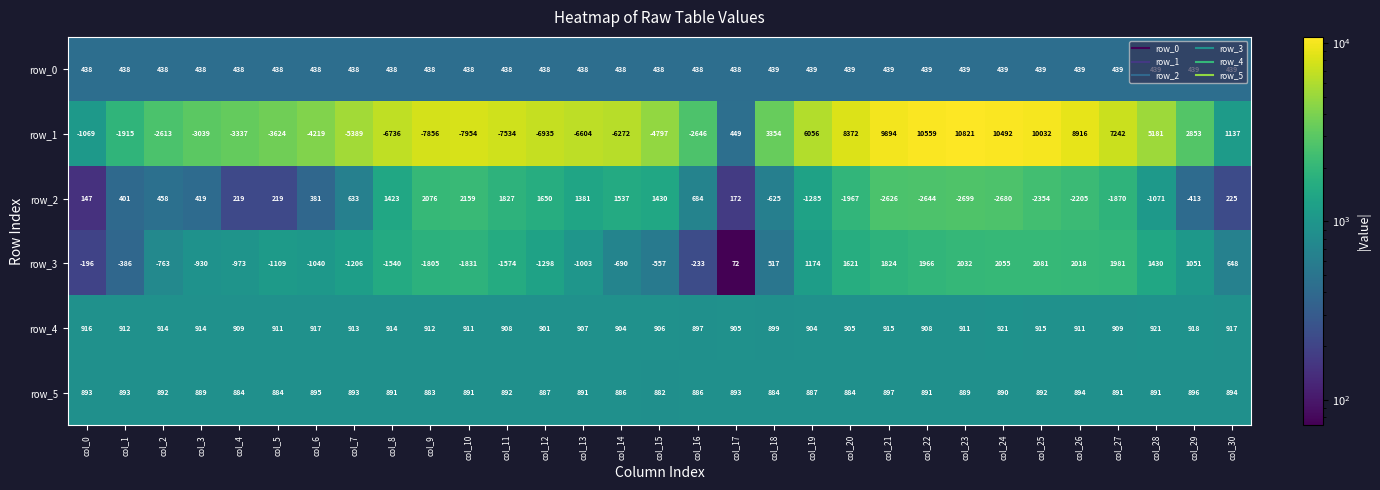

Which category has the lowest value across all series?

col_10